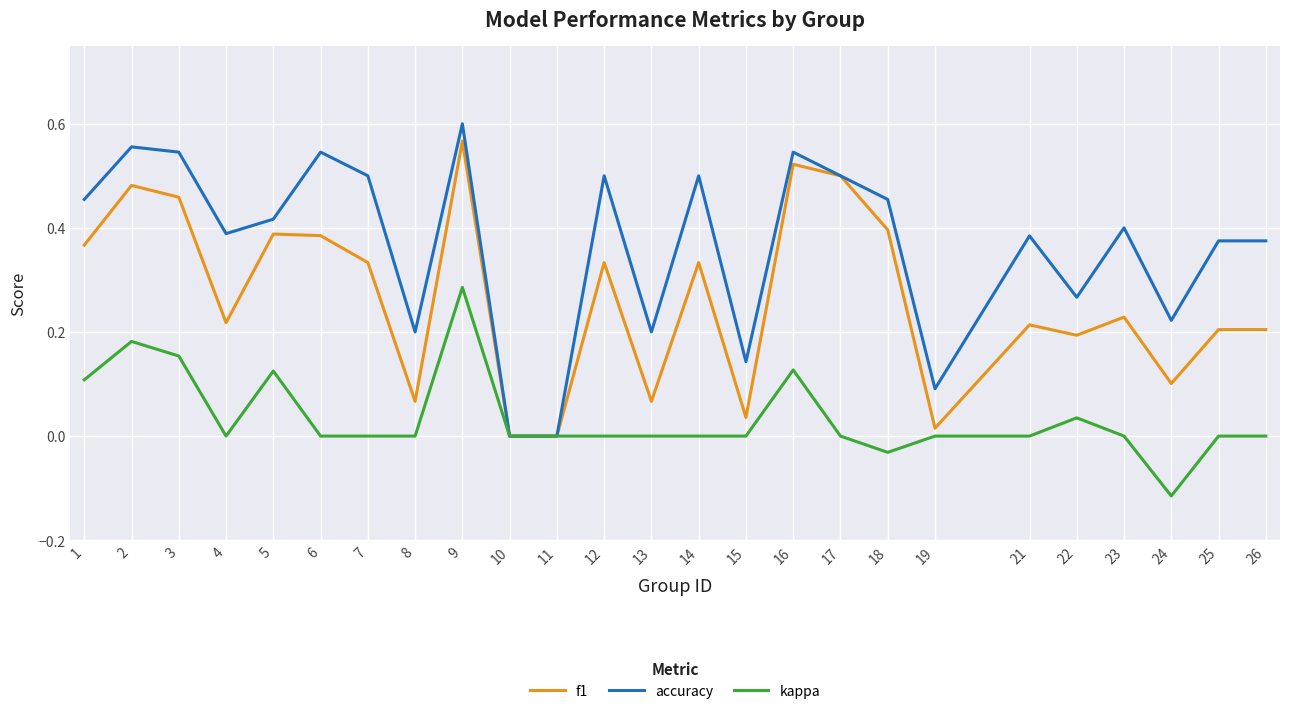

Is the value of kappa at 25 greater than the value of f1 at 6?

No